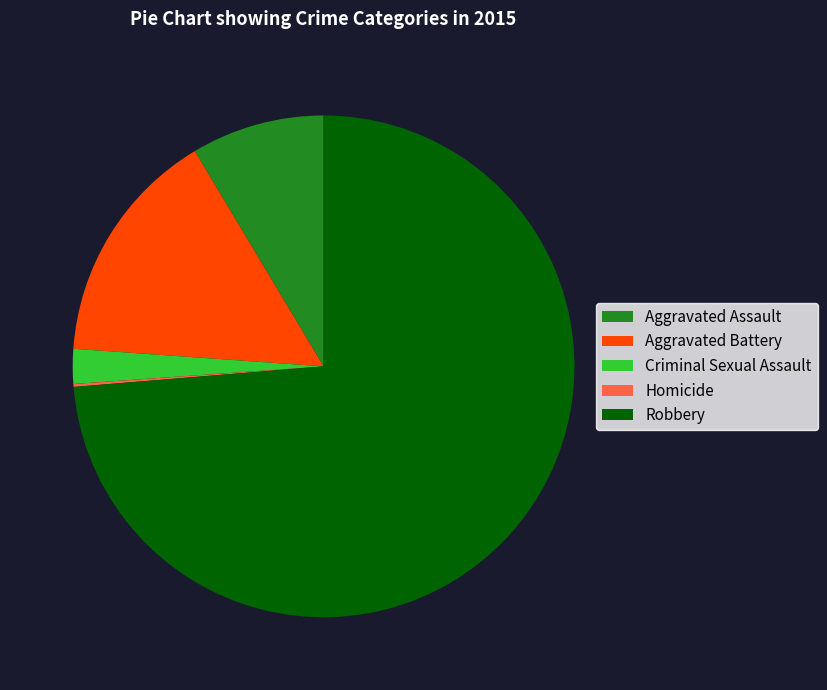

Which slice represents more than half of the pie?

Robbery